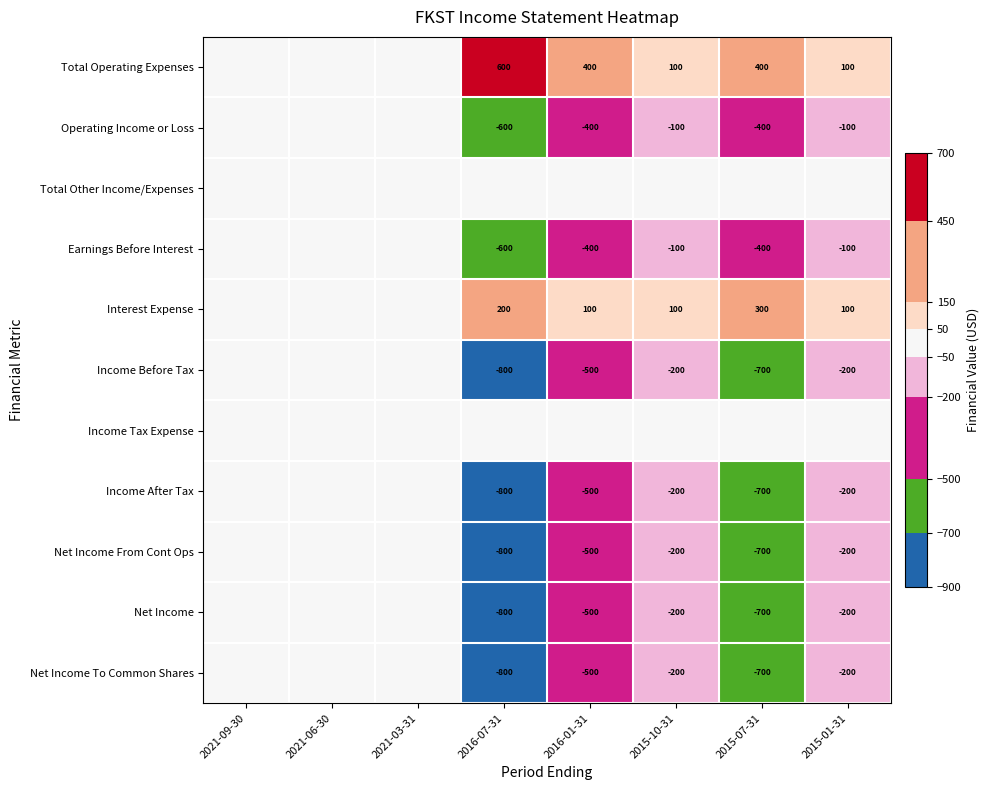

What is the difference between the Income After Tax values at 2016-01-31 and 2016-07-31?

300